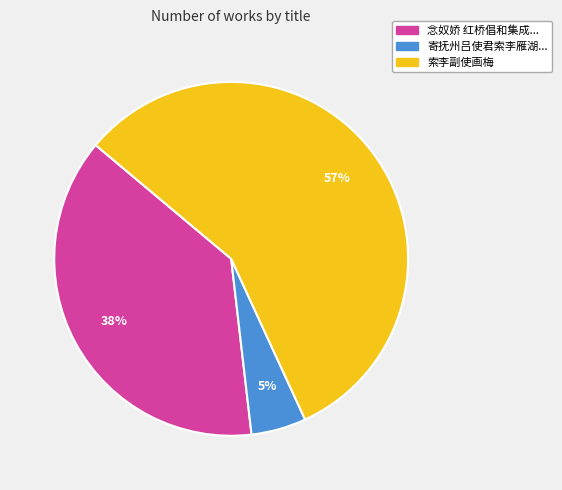

To the nearest percent, what is the average slice percentage?

33%